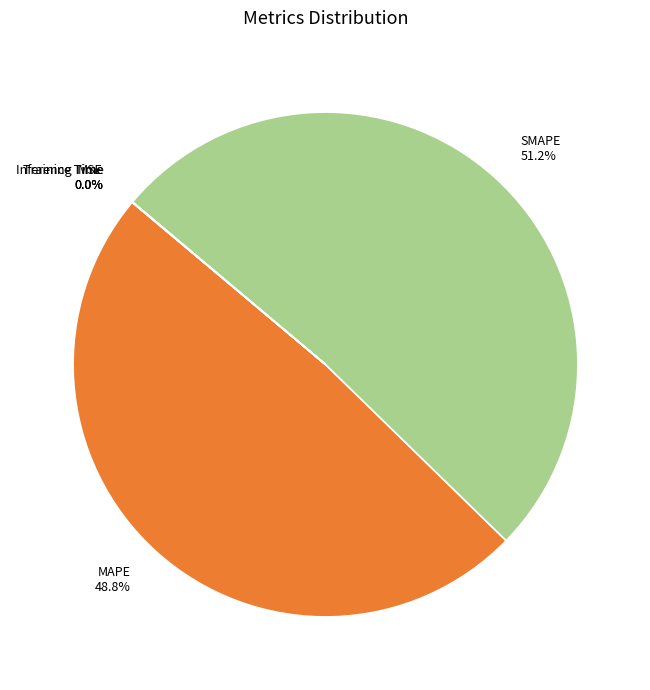

What portion of the pie excludes SMAPE?

48.8%